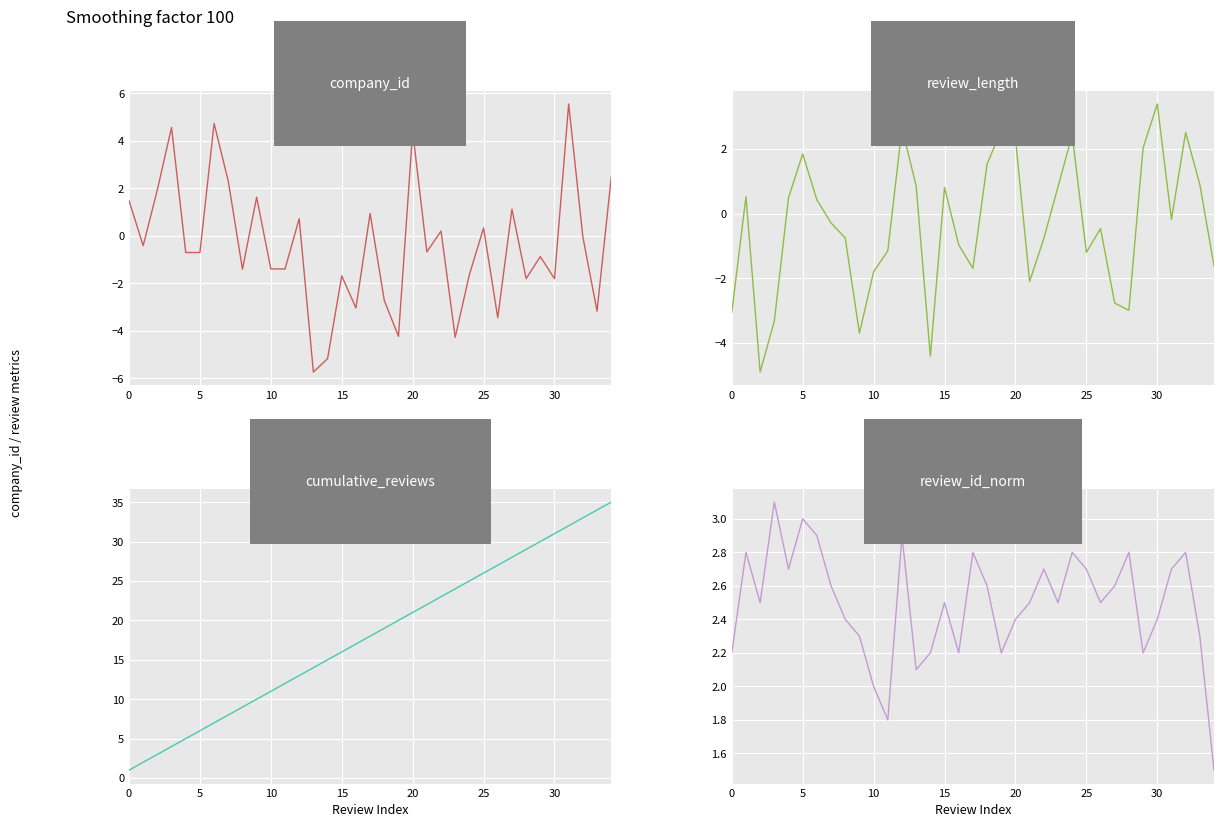

What is the label of the 13th point from the left?

12